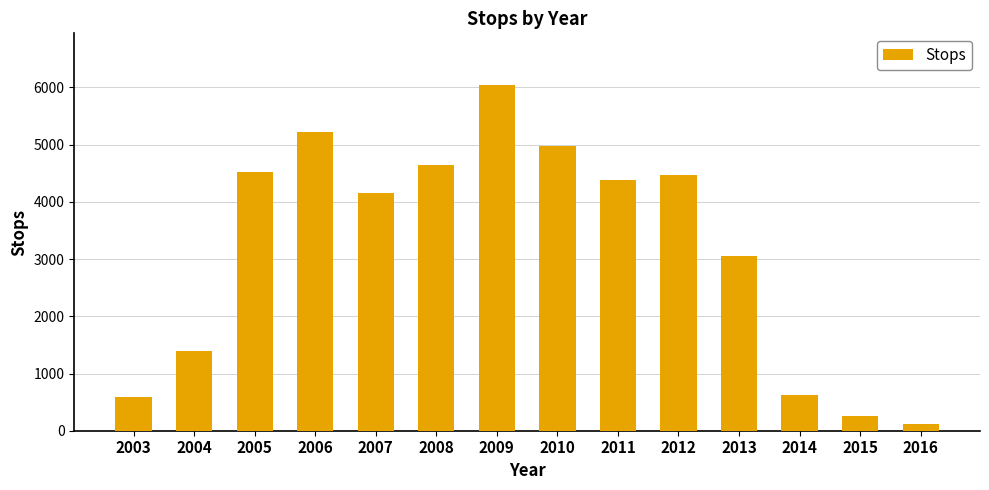

Which label corresponds to the largest value in the chart?

2009